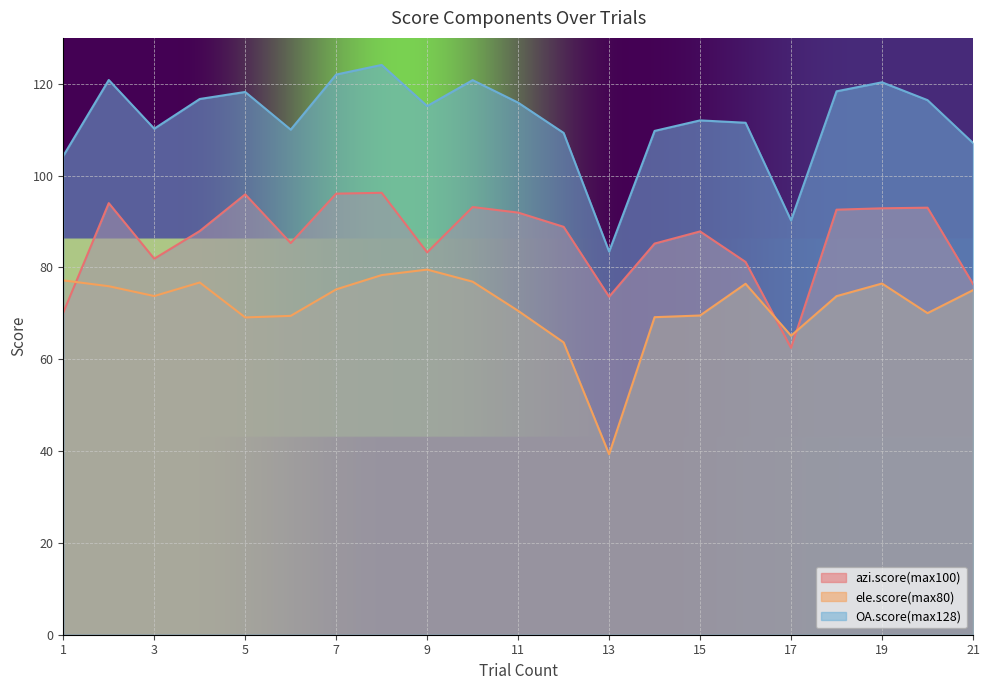

What is the difference between the second highest and minimum values in the azi.score(max100) series?

33.6